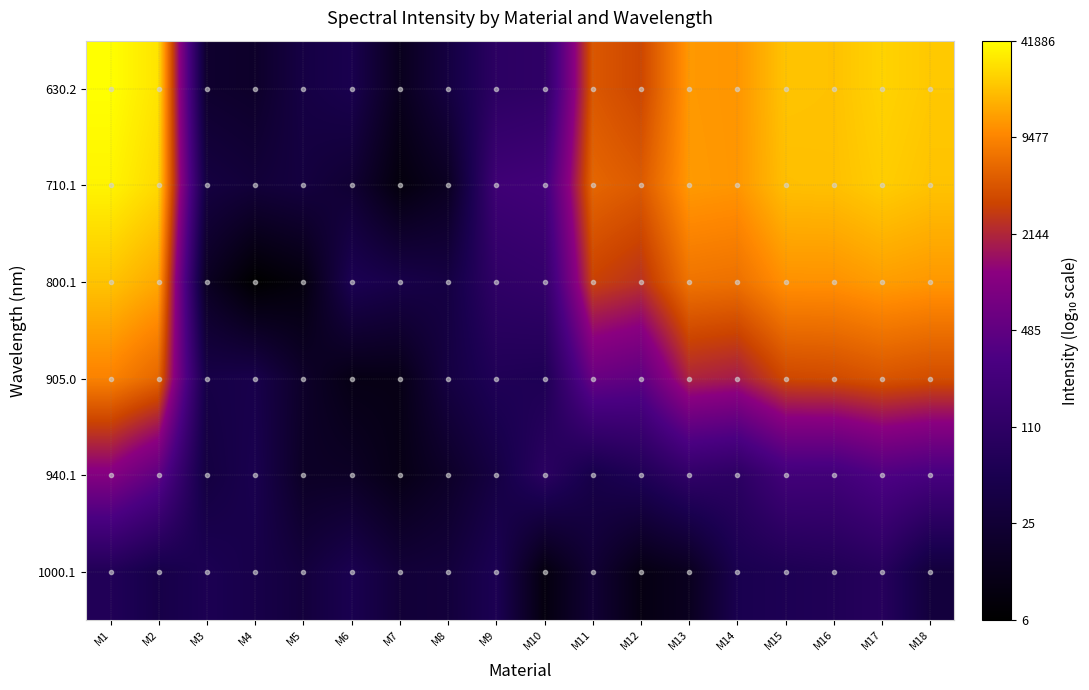

Rank the series by their maximum value, from highest to lowest.

630.2, 710.1, 800.1, 905.0, 940.1, 1000.1